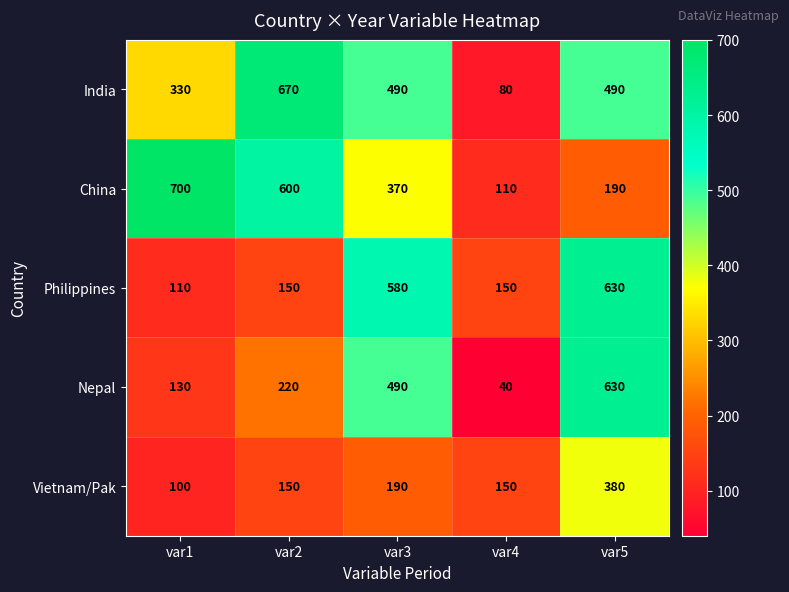

Between var1 and var3, which series saw the biggest shift?

Philippines